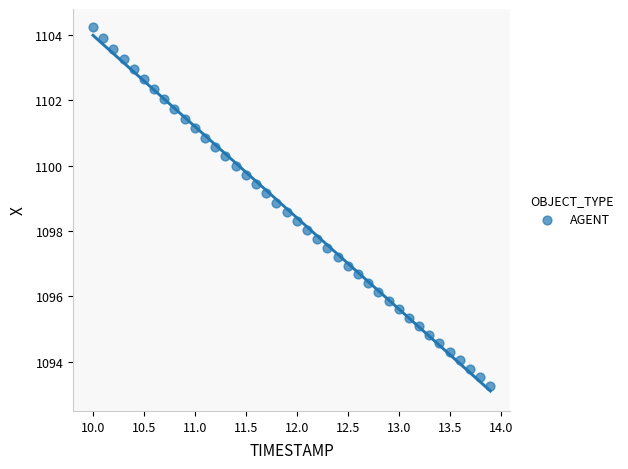

What is the range of X values (max minus min)?

3.9